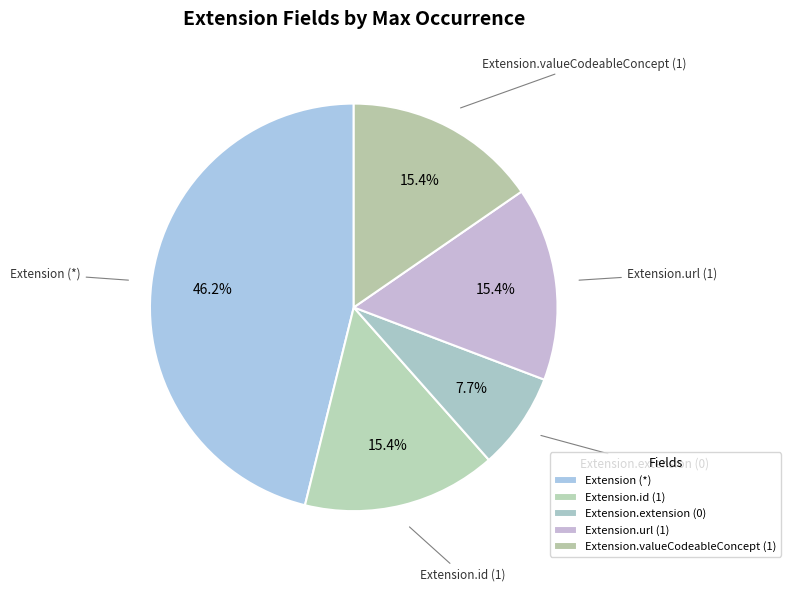

Does any single category account for the majority?

No